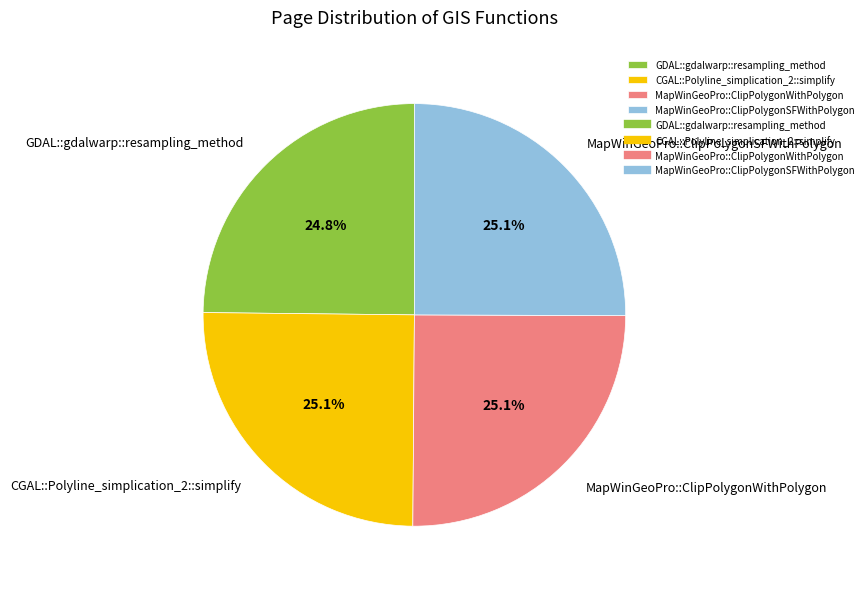

How much of the chart is everything except MapWinGeoPro::ClipPolygonWithPolygon?

74.9%